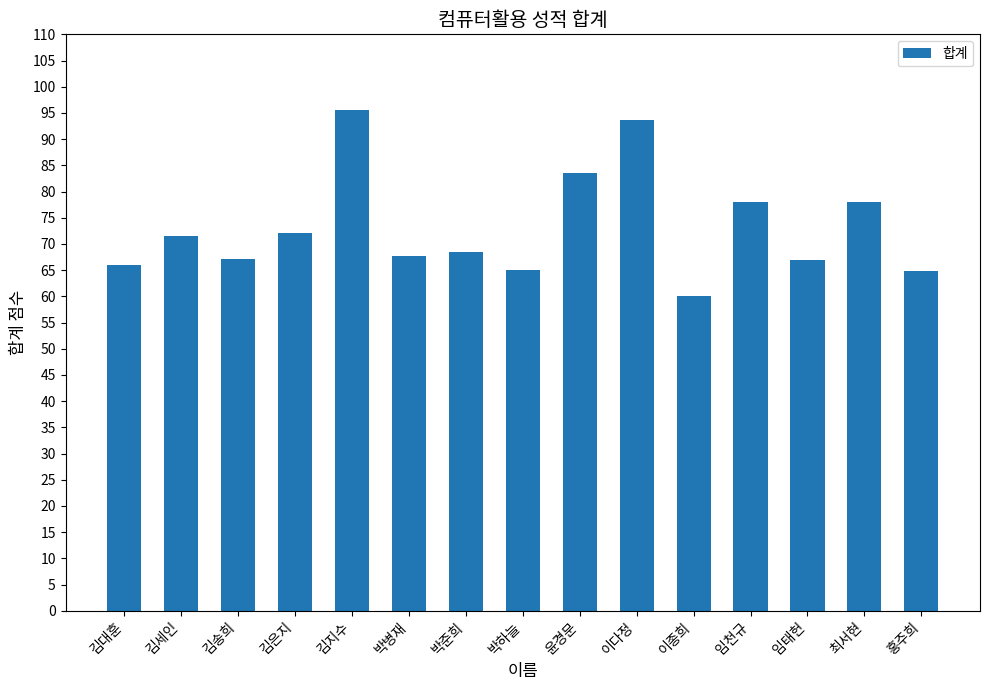

What is the difference between the second highest and second lowest values?

28.7